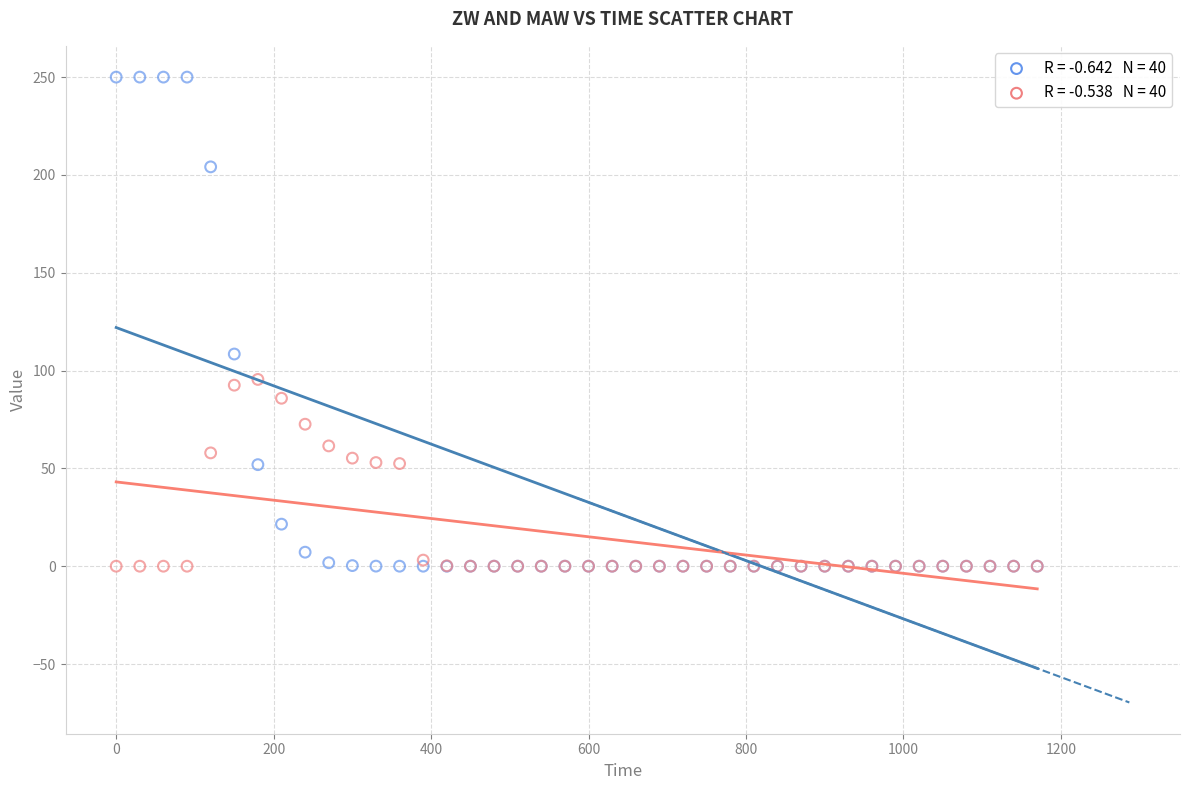

Across all series, what Y value is closest to 125?

108.5